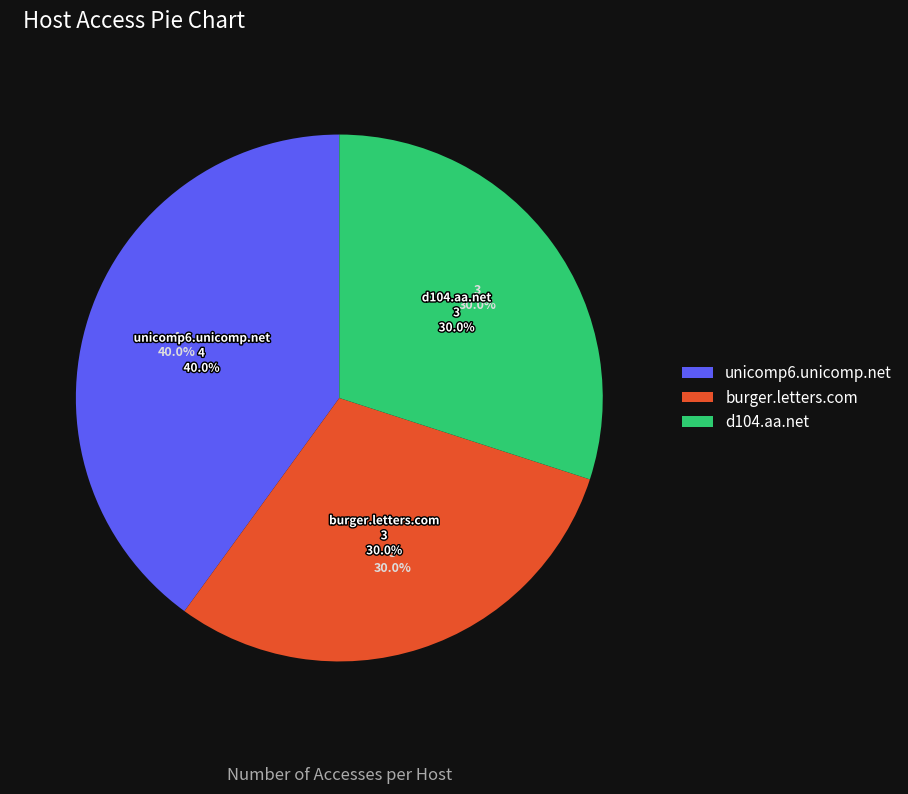

To the nearest percent, what is the difference between the largest and smallest slice percentages?

10%